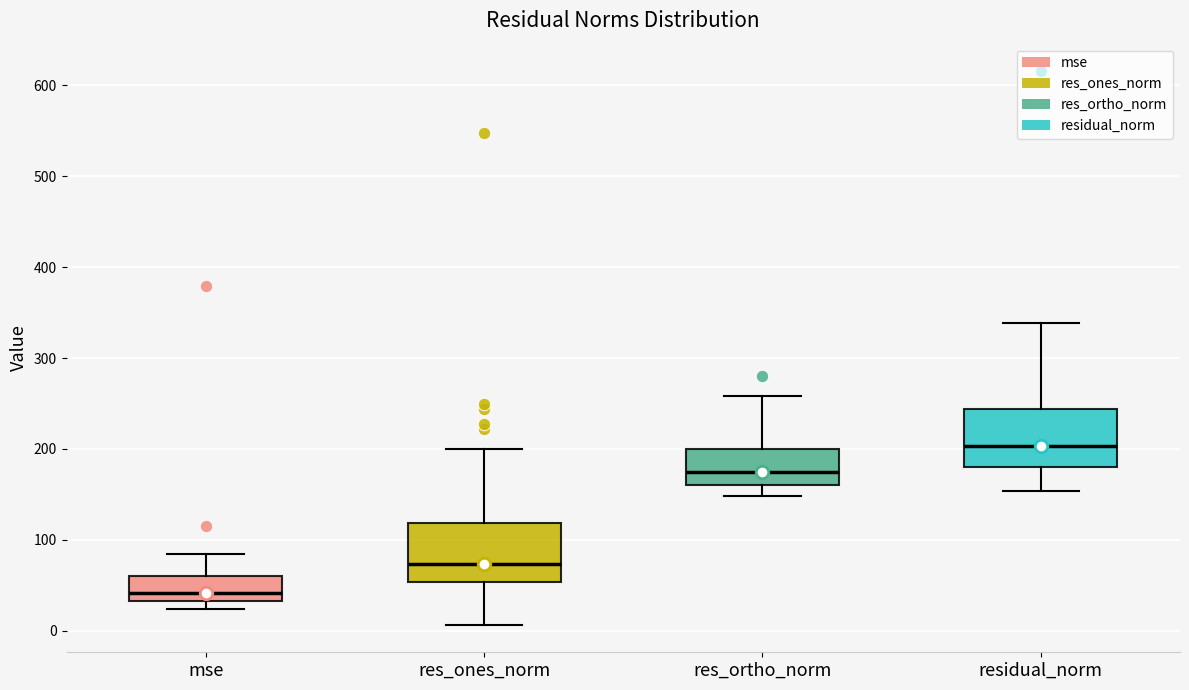

Reading left to right, read every box against the y-axis: the position of its median line, the range the box covers, and the ends of its whiskers. The values are not printed on the chart, so give them approximately, as read against the axis.

mse: median 40, box 30 to 60, whiskers 20 to 80
res_ones_norm: median 70, box 50 to 120, whiskers 10 to 200
res_ortho_norm: median 170, box 160 to 200, whiskers 150 to 260
residual_norm: median 200, box 180 to 240, whiskers 150 to 340